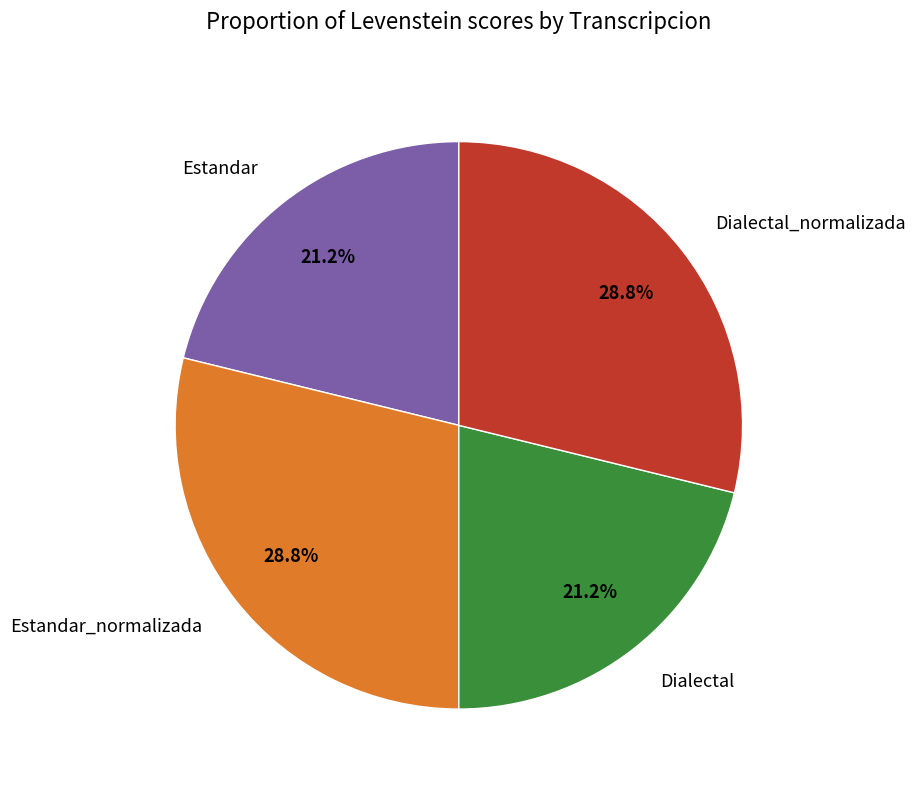

What is the ratio of the value at Dialectal_normalizada to the value at Estandar_normalizada?

1.0